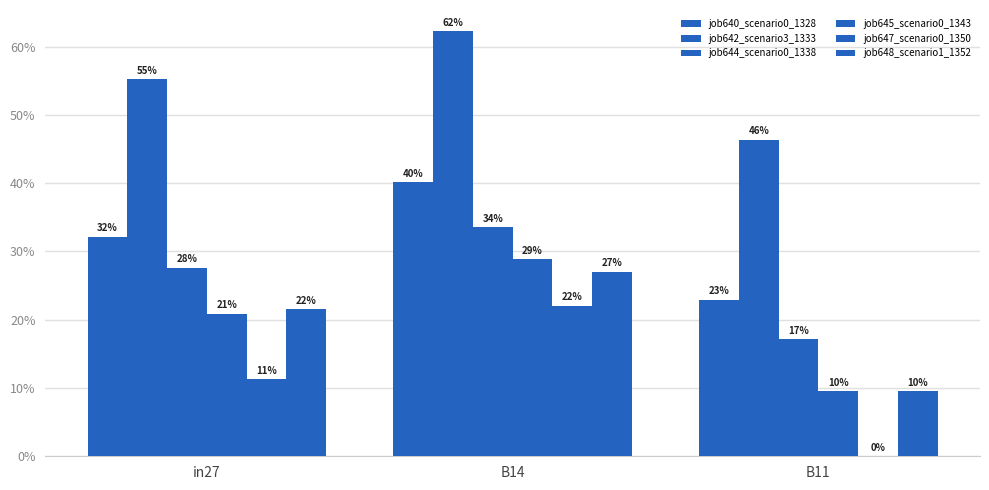

Does the chart contain stacked bars?

No